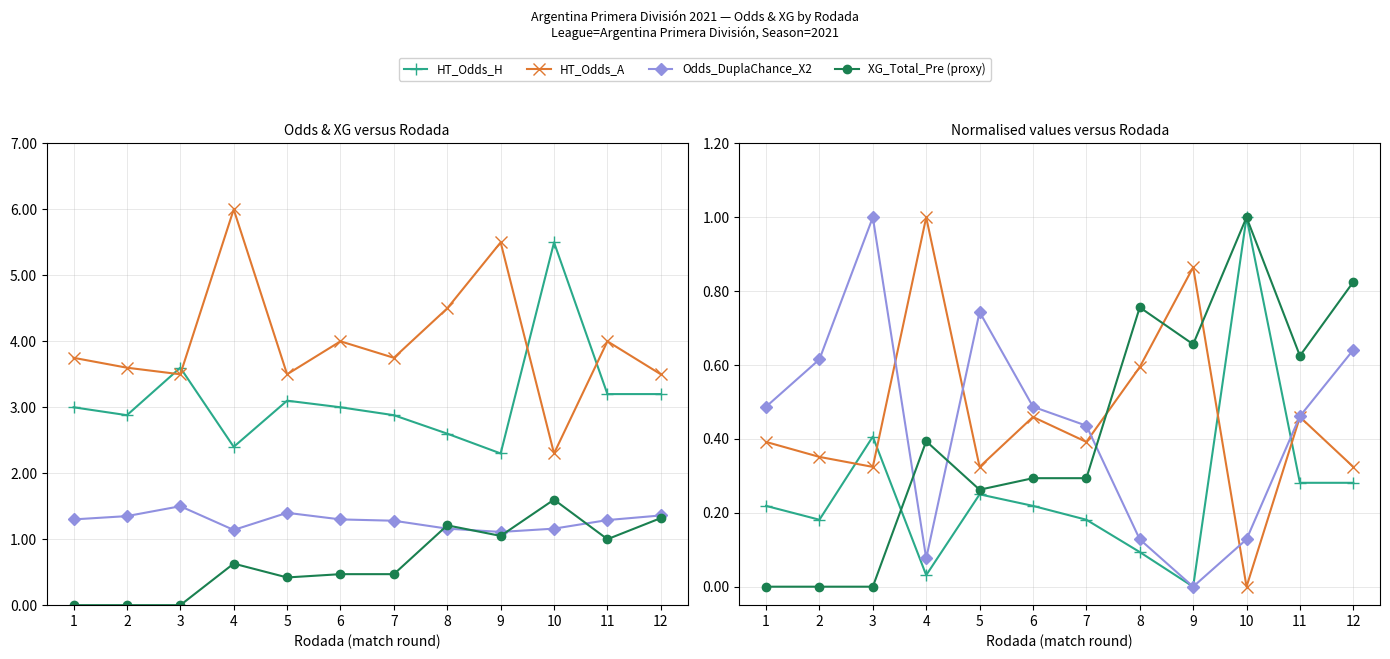

Where is Odds_DuplaChance_X2 nearest to the value 1?

9